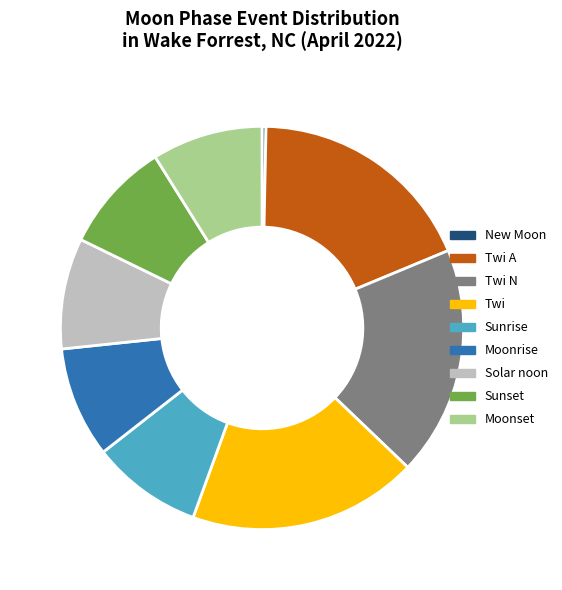

Combined, do Moonrise and Twi account for over 50%?

No